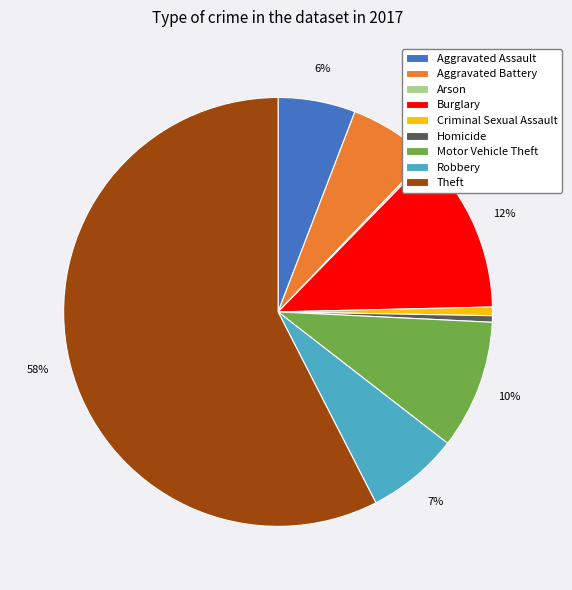

To the nearest percent, what portion does Burglary represent?

12%